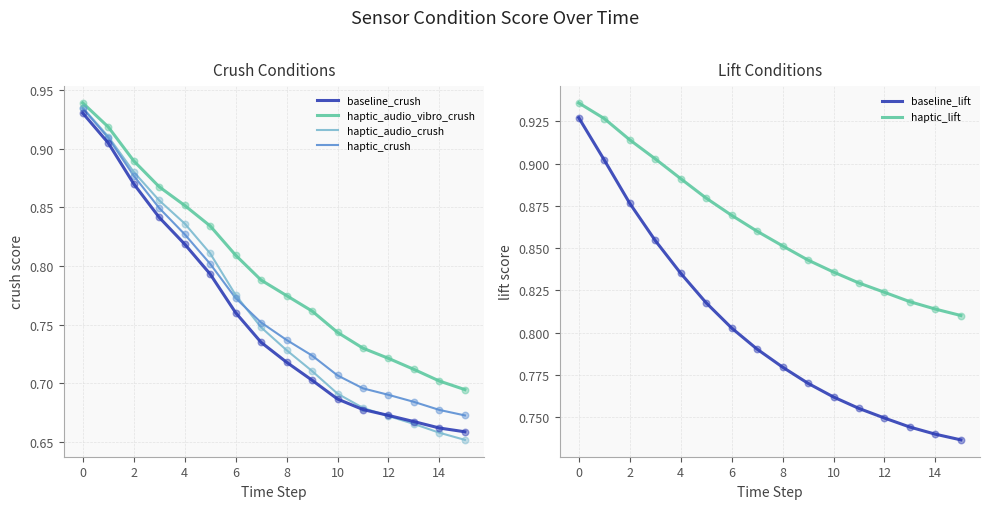

Which series has the largest Y range (max minus min)?

haptic_audio_crush